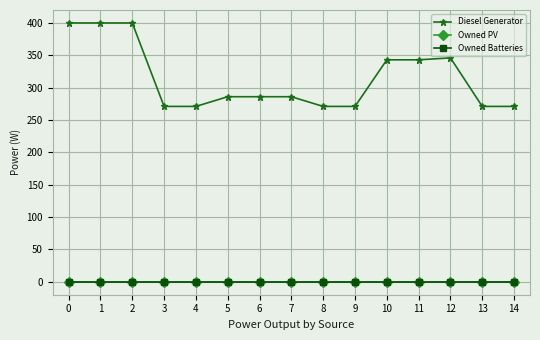

True or false: Diesel Generator and Owned PV cross at least once.

False